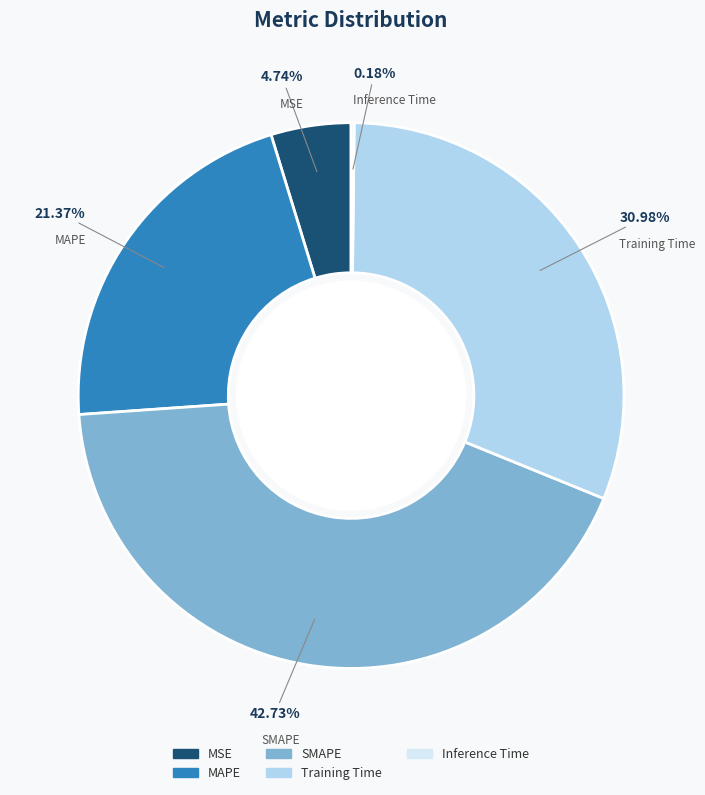

Is there a majority slice in this chart?

No